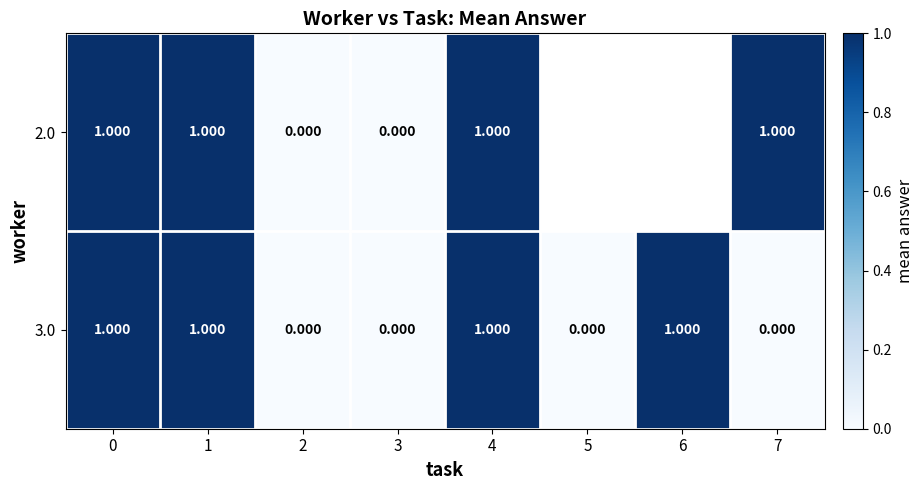

Count the number of categories in the chart.

8